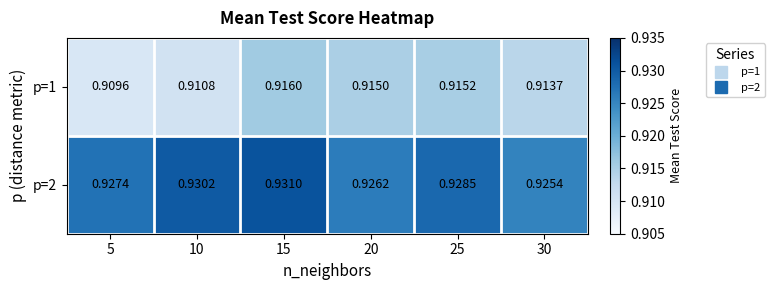

How many categories are shown in the chart?

6